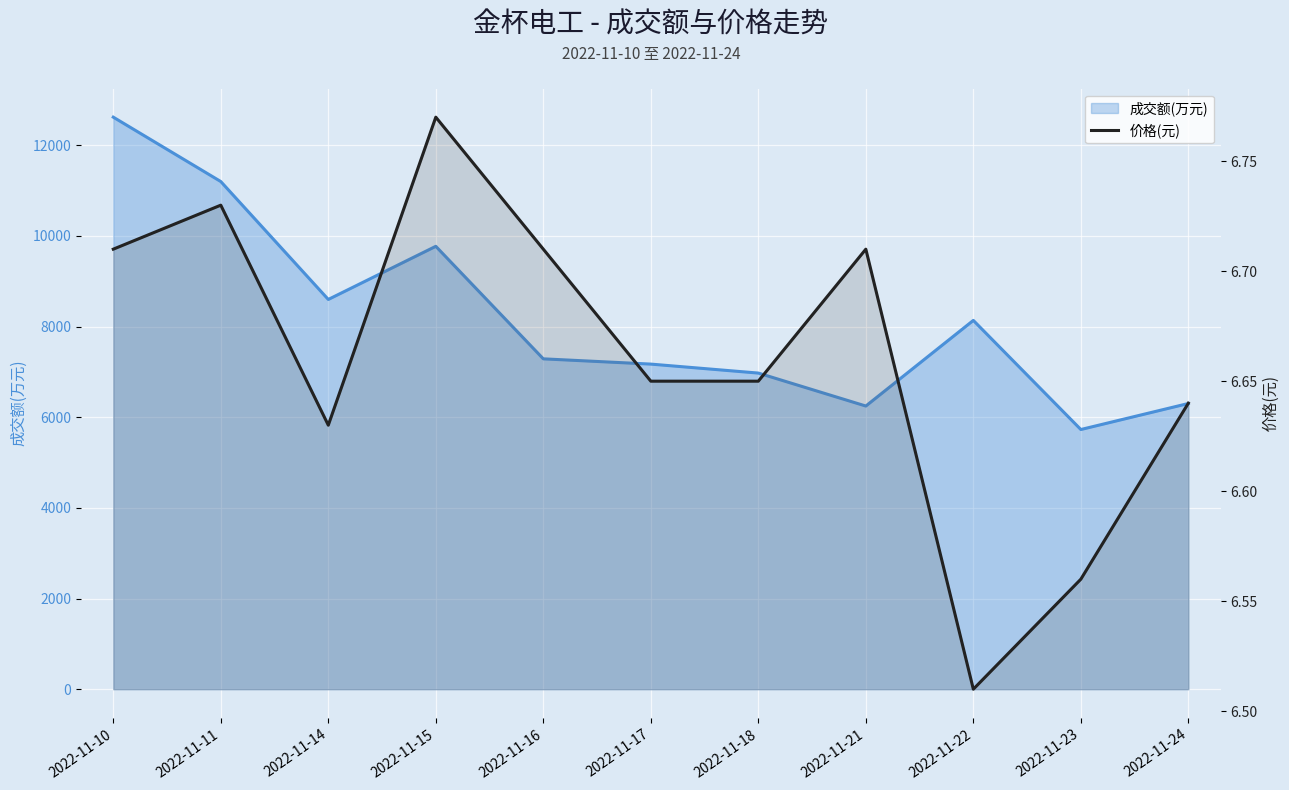

What is the smallest value displayed?

6.5